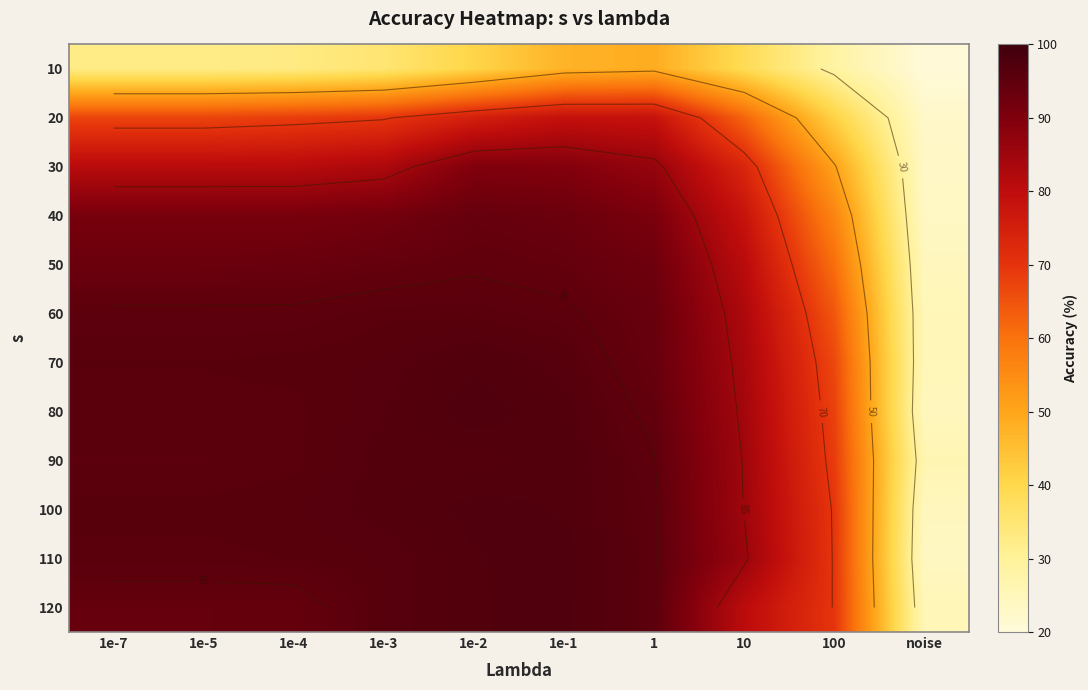

What is the lowest value of the 110 series?

23.6